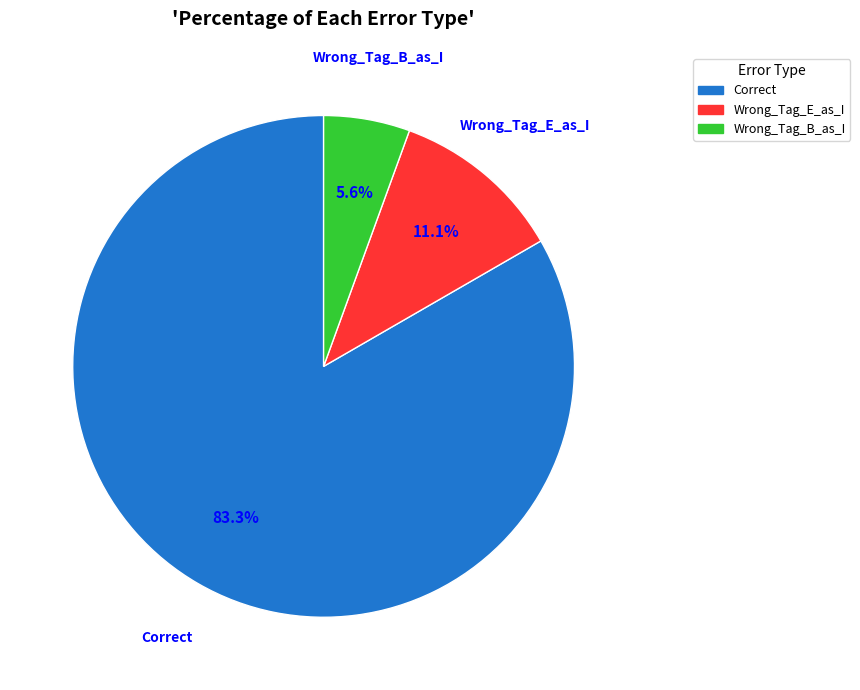

Combined, do Correct and Wrong_Tag_E_as_I account for over 50%?

Yes